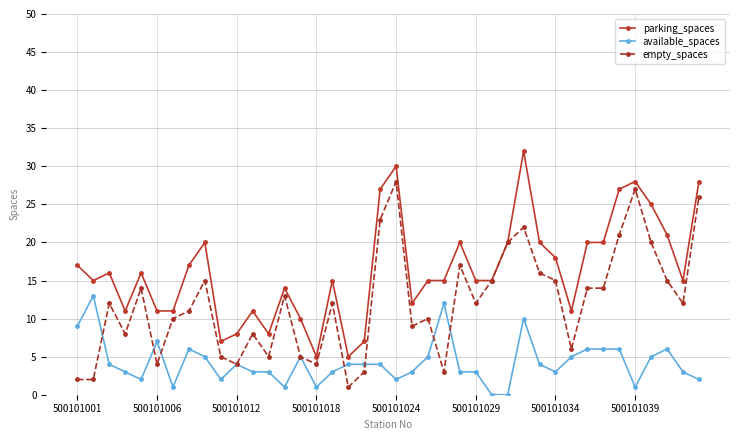

List the series in order of their peak value, lowest first.

available_spaces, empty_spaces, parking_spaces